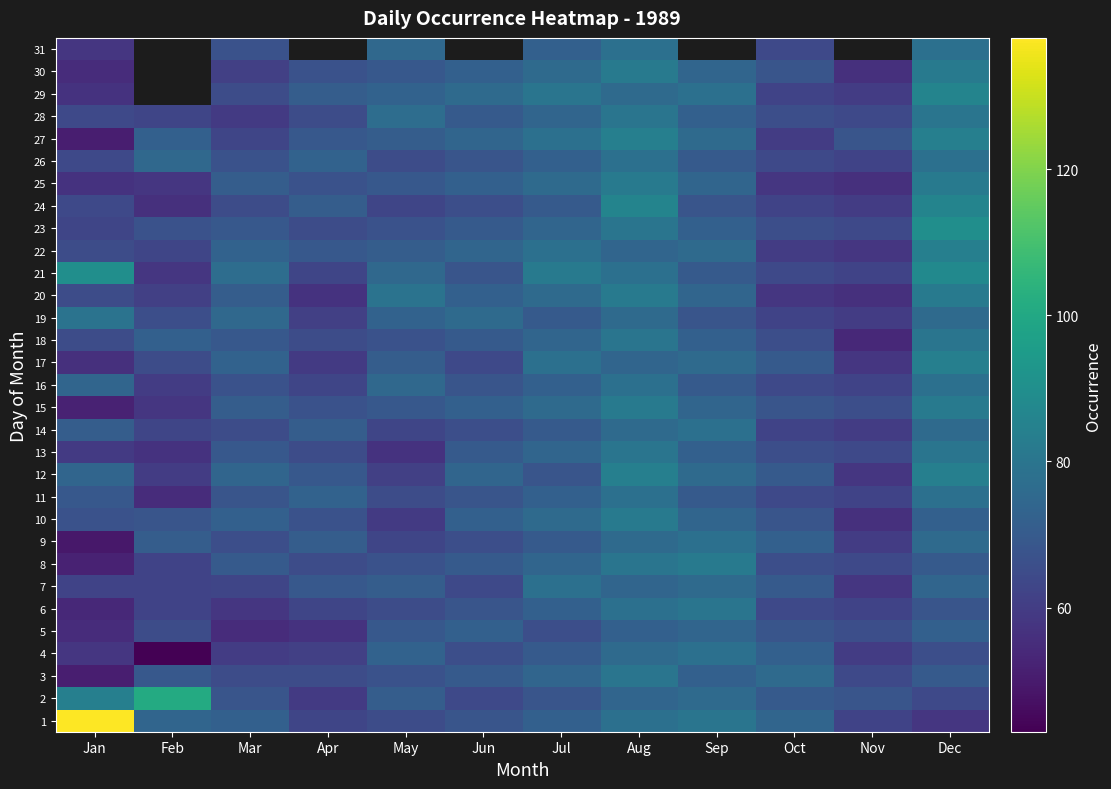

How many distinct data groups are displayed?

31